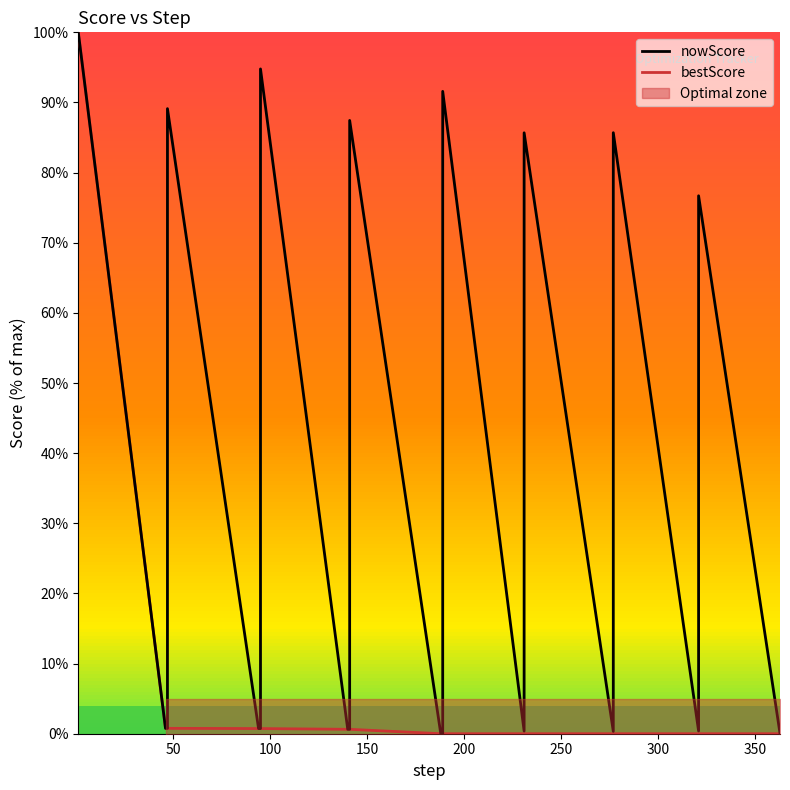

Does the chart have visible grid lines?

No